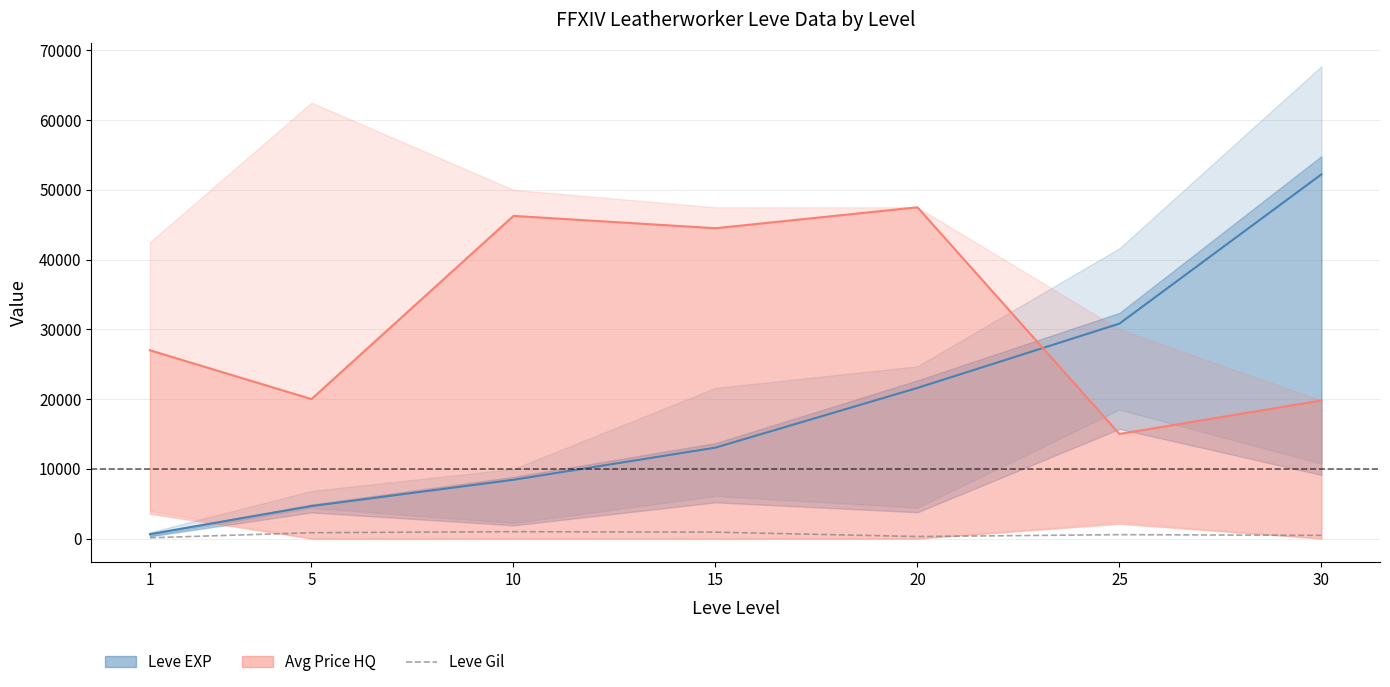

Count the number of data series in this chart.

3